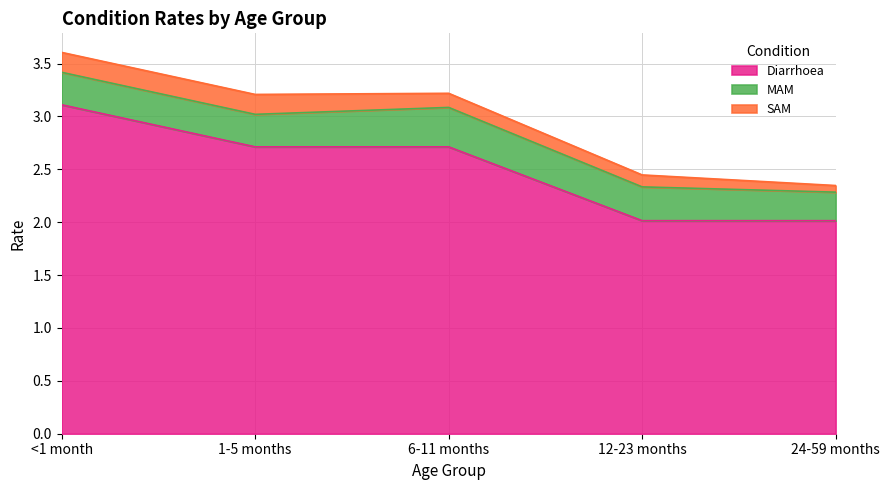

At which category is the sum across all series the highest?

<1 month